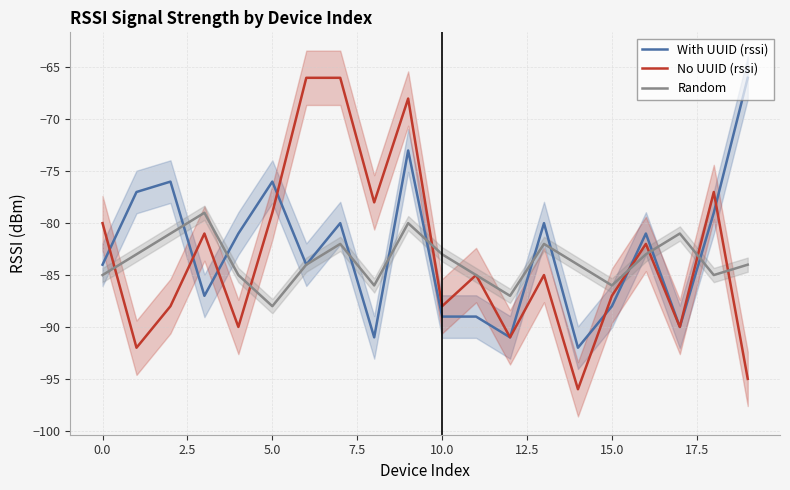

Does the chart have visible grid lines?

Yes